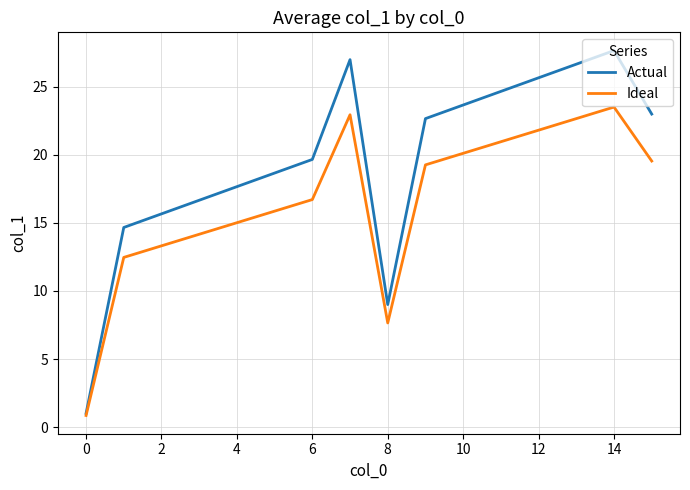

Does the chart have visible grid lines?

Yes